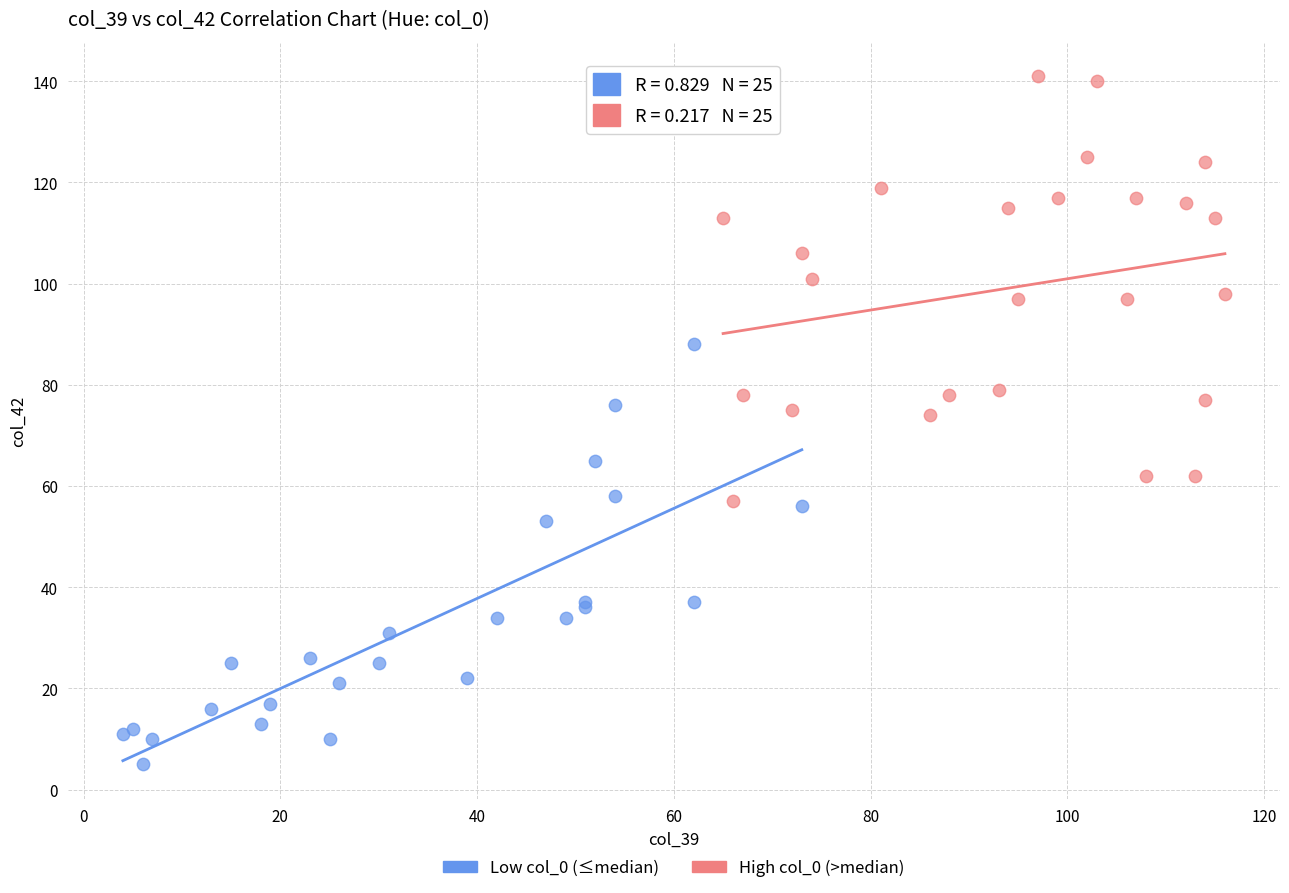

Which series reaches the maximum Y coordinate?

High col_0 (>median)